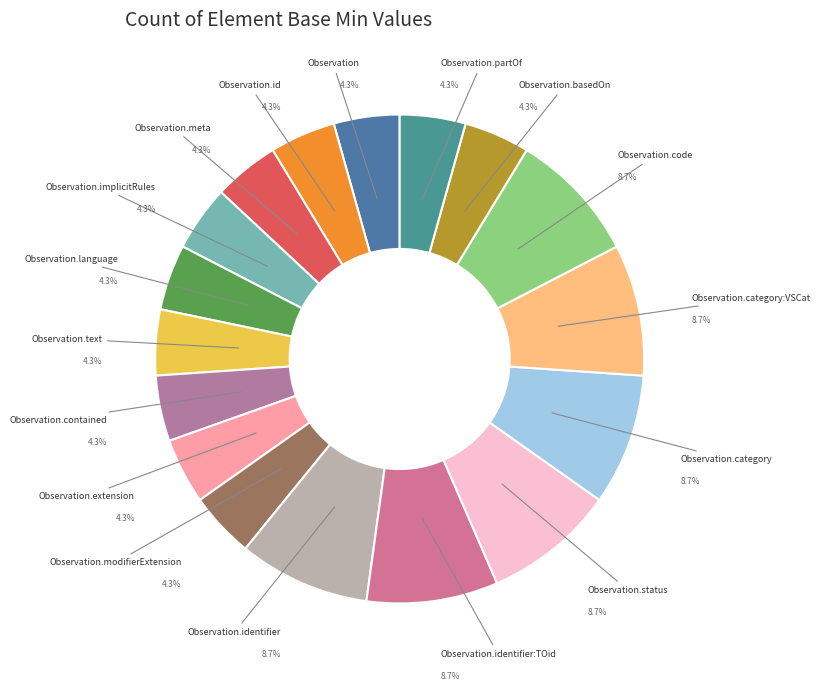

How many slices are in this pie chart?

17